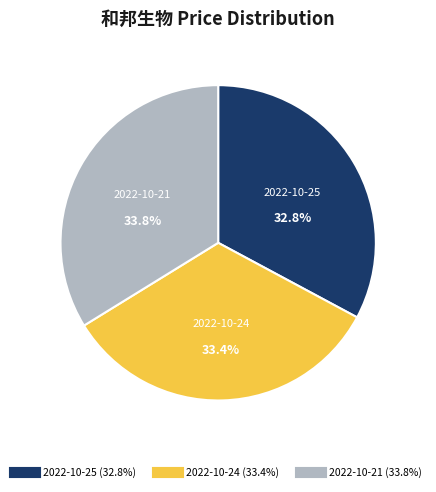

Which slice is the smallest?

2022-10-25